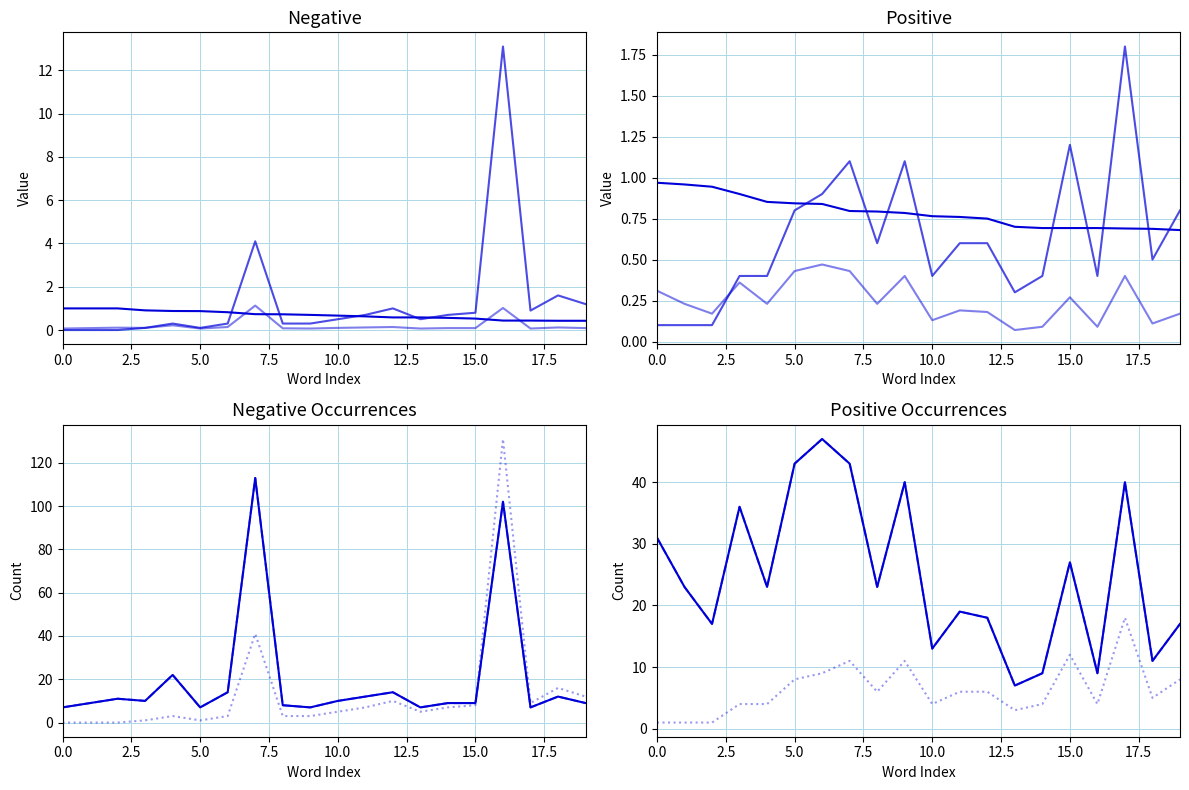

The normal series shows 6.1 at 16. True or false?

False